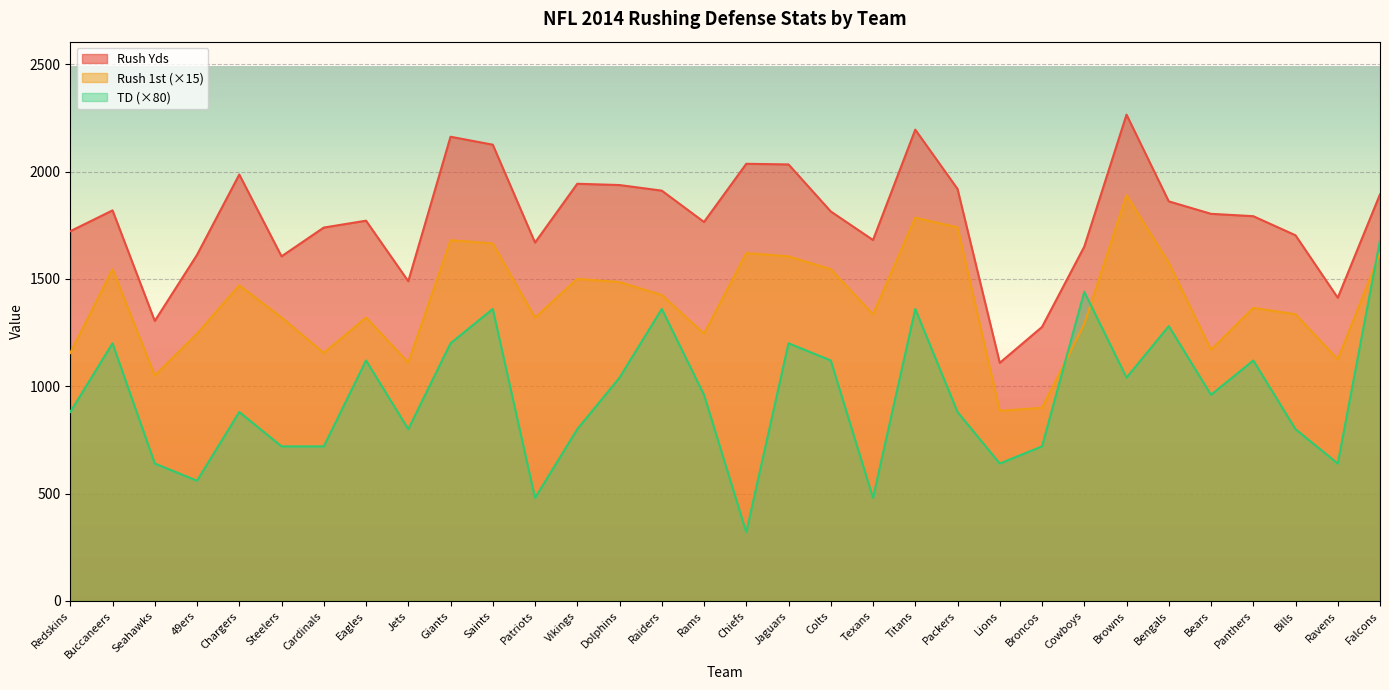

How many lines are shown in the chart?

3